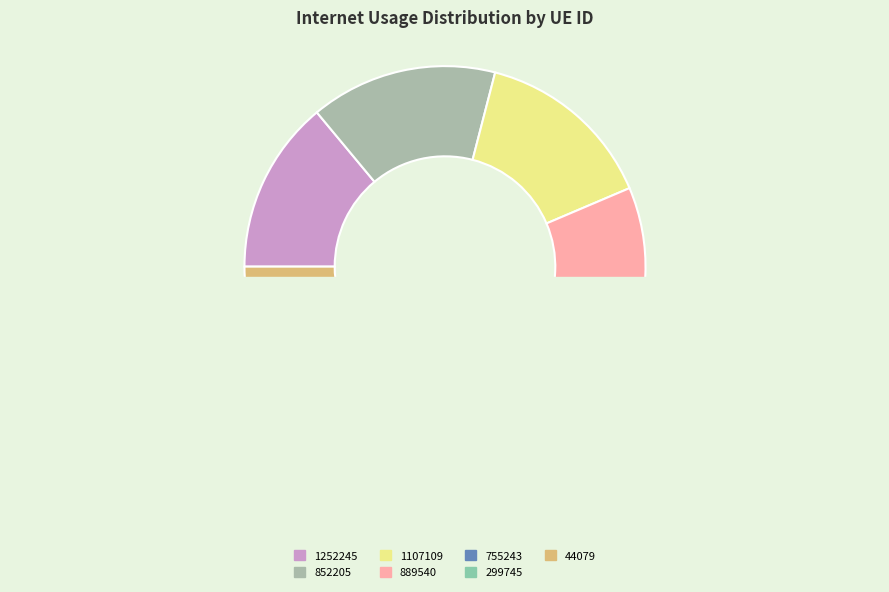

Between 1252245 and 299745, which is larger?

1252245